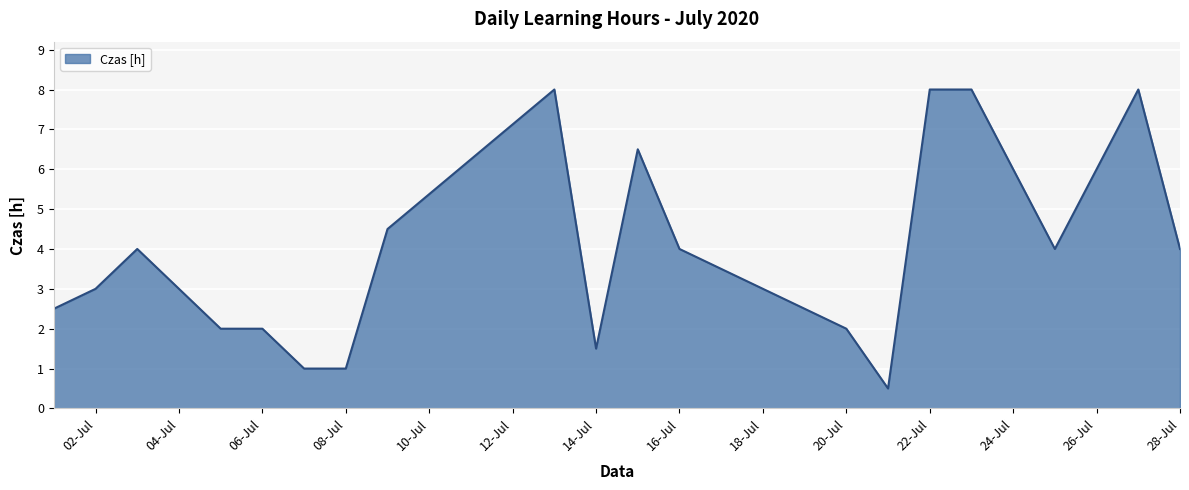

How many values are below 4?

9